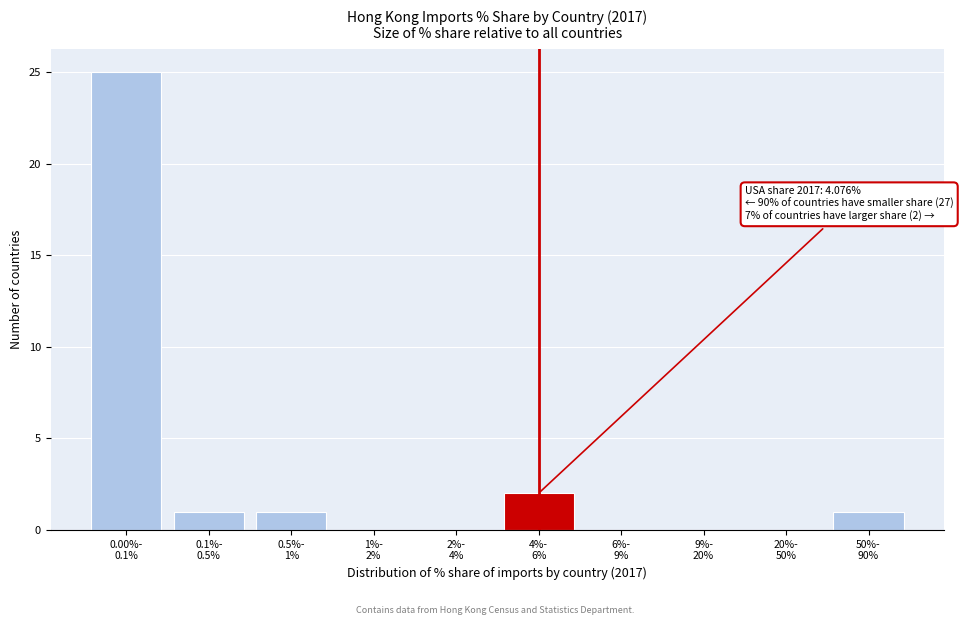

What is the sum of all values?

30